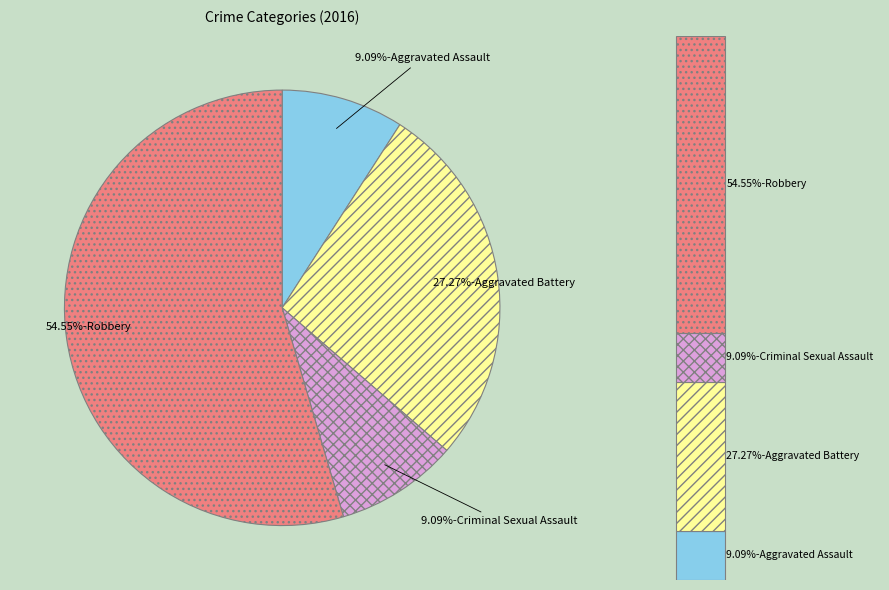

Does Criminal Sexual Assault account for over 50% of the chart?

No